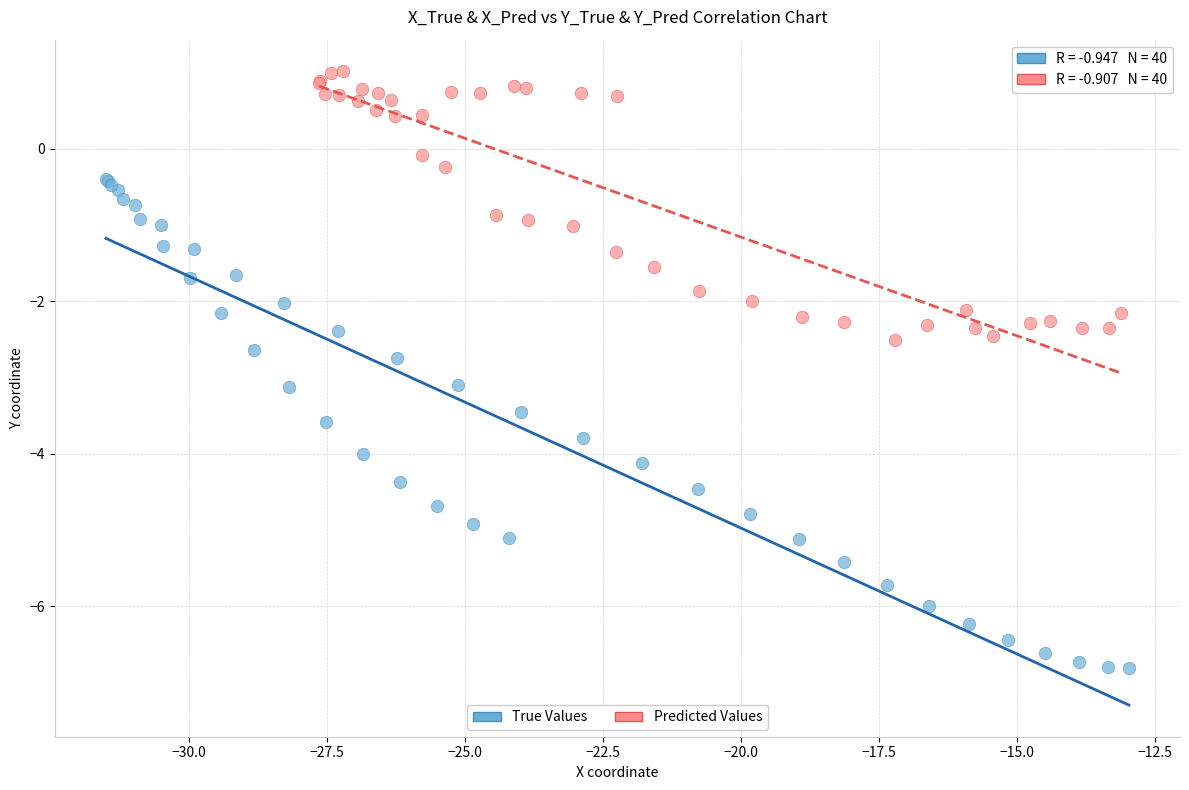

What are all the series names shown in the legend?

True Values, Predicted Values